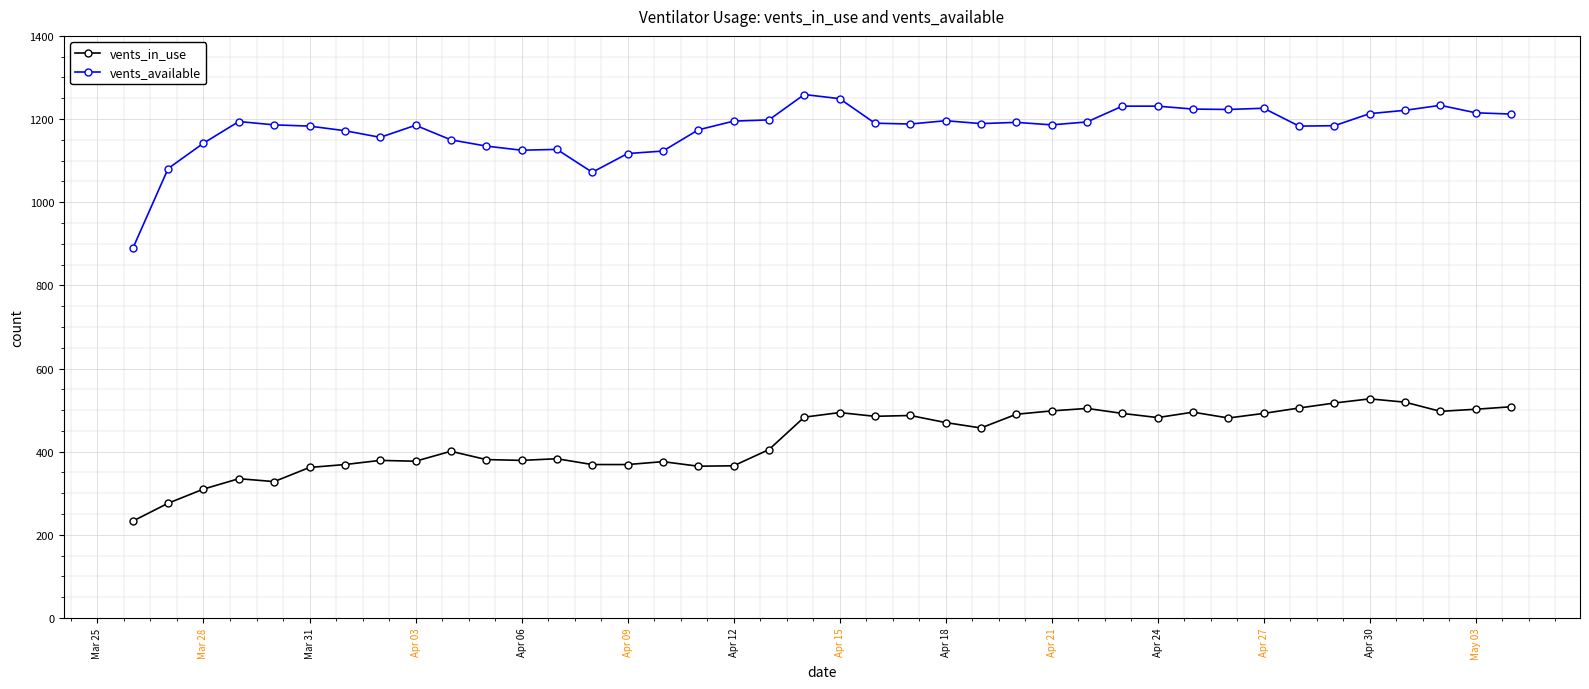

True or false: vents_available and vents_in_use cross at least once.

False